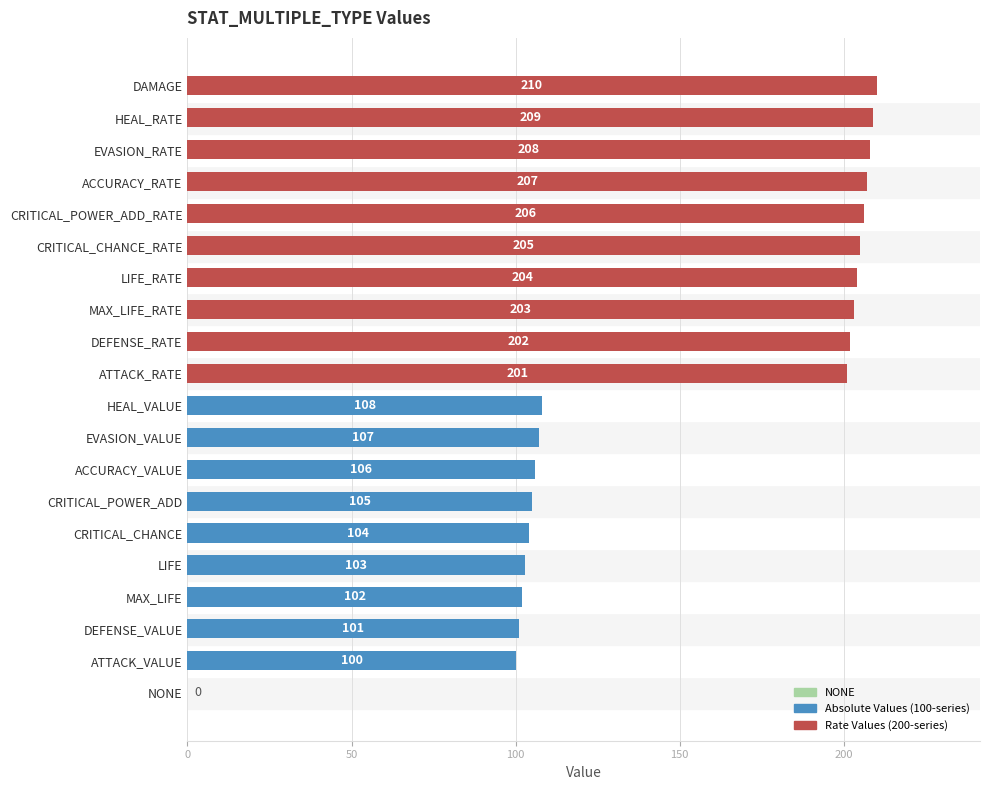

What is the sum of all values?

2991